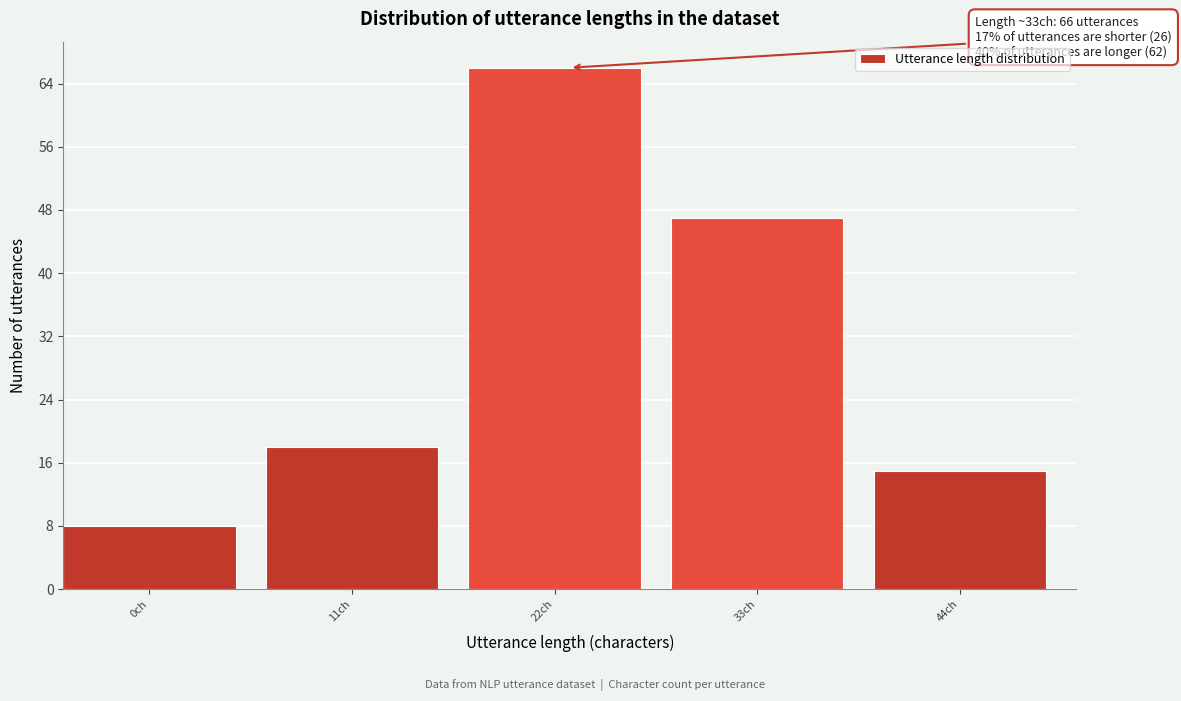

Reading left to right, transcribe all the data shown in this chart.

0ch=8	11ch=18	22ch=66	33ch=47	44ch=15